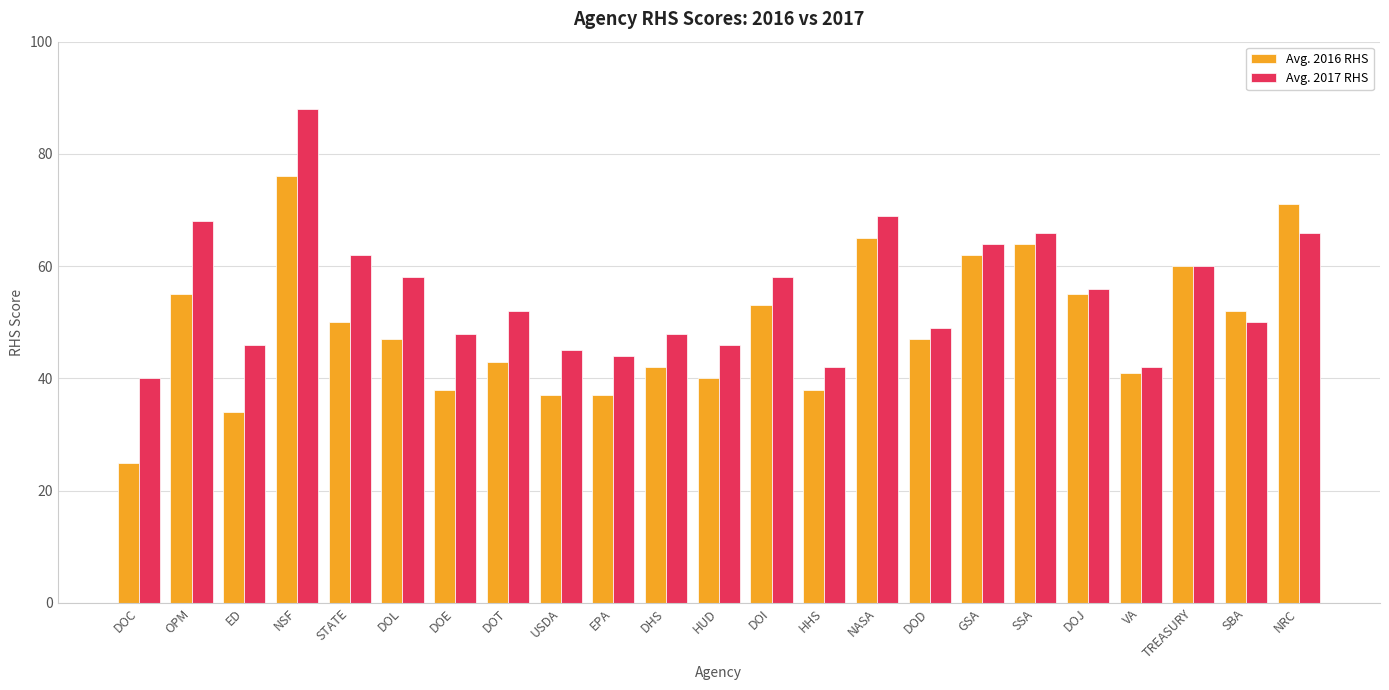

What is the spread (max minus min) of values at DOJ?

1